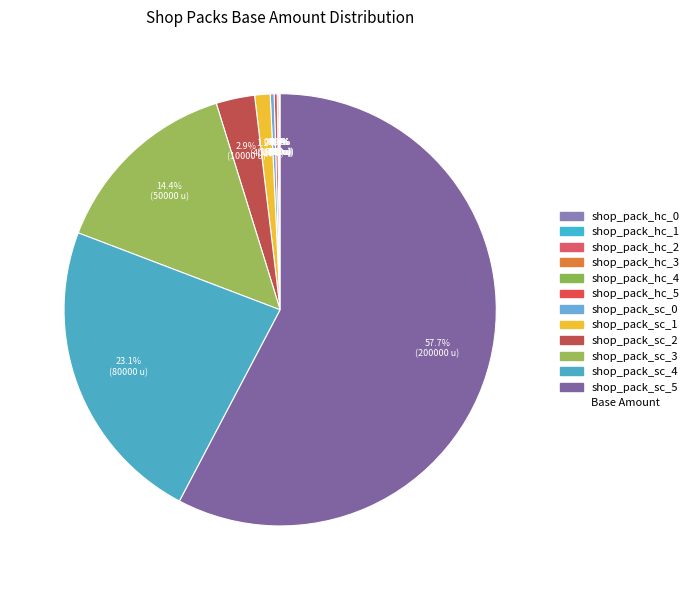

Rank the categories by value from lowest to highest.

shop_pack_hc_0, shop_pack_hc_1, shop_pack_hc_2, shop_pack_hc_3, shop_pack_hc_4, shop_pack_hc_5, shop_pack_sc_0, shop_pack_sc_1, shop_pack_sc_2, shop_pack_sc_3, shop_pack_sc_4, shop_pack_sc_5